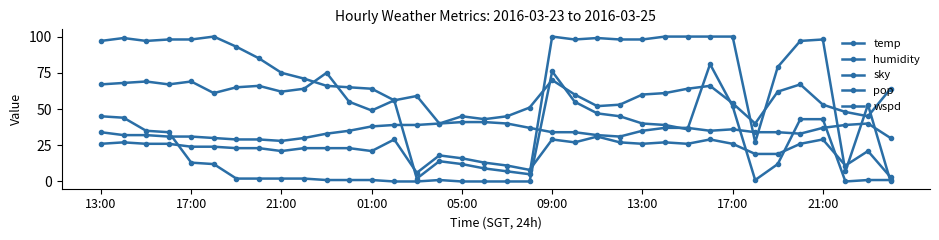

Reading left to right, what are all the values shown in this chart?

temp: 34	32	32	31	31	30	29	29	28	30	33	35	38	39	39	40	41	41	40	37	34	34	32	31	35	37	37	35	36	34	34	33	37	39	40	30
humidity: 67	68	69	67	69	61	65	66	62	64	75	55	49	56	59	40	45	43	45	51	70	60	52	53	60	61	64	66	54	40	62	67	53	48	45	64
sky: 97	99	97	98	98	100	93	85	75	71	66	65	64	56	2	14	12	9	7	5	100	98	99	98	98	100	100	100	100	27	79	97	98	7	53	0
pop: 45	44	35	34	13	12	2	2	2	2	1	1	1	0	0	1	0	0	0	0	76	55	47	45	40	39	36	81	52	1	12	43	43	0	1	1
wspd: 26	27	26	26	24	24	23	23	21	23	23	23	21	29	6	18	16	13	11	8	29	27	31	27	26	27	26	29	26	19	19	26	29	11	21	3